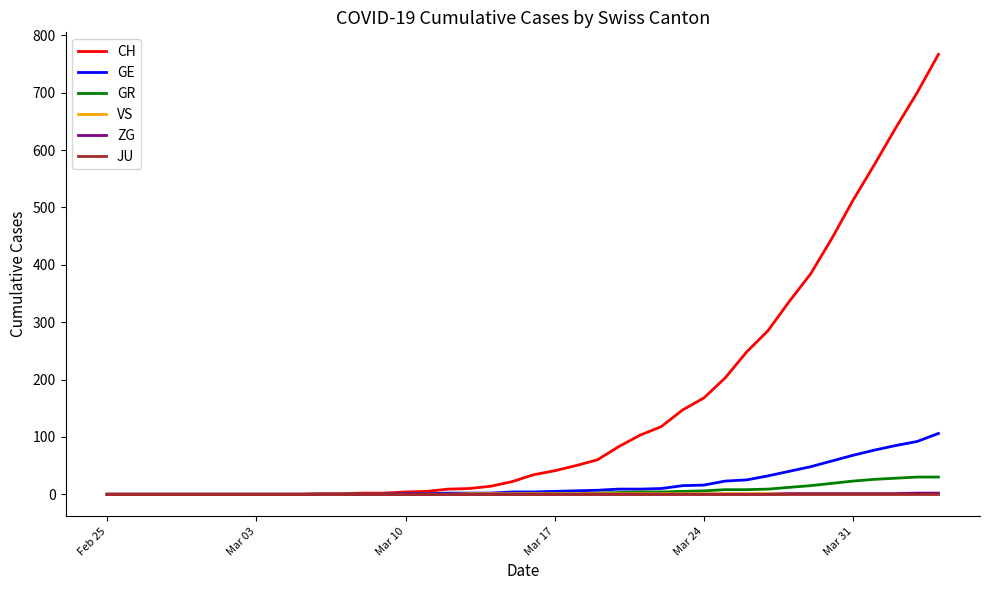

Which series has the largest range (max minus min)?

CH